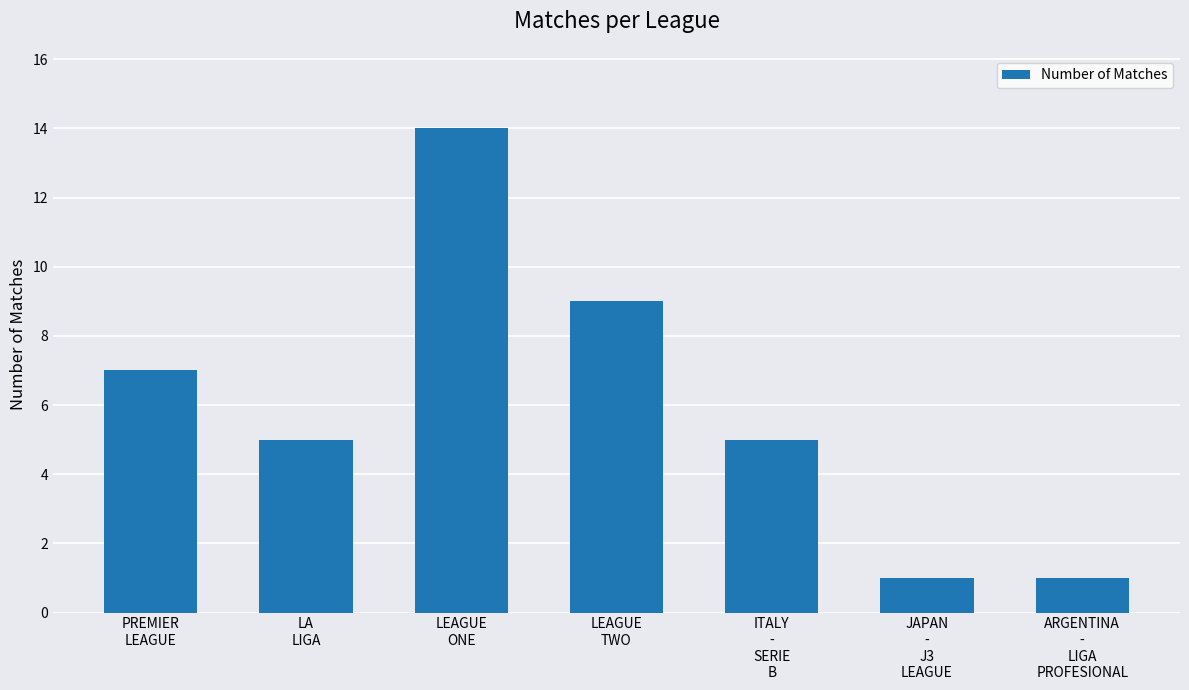

What is the value of the 6th bar from the left?

1